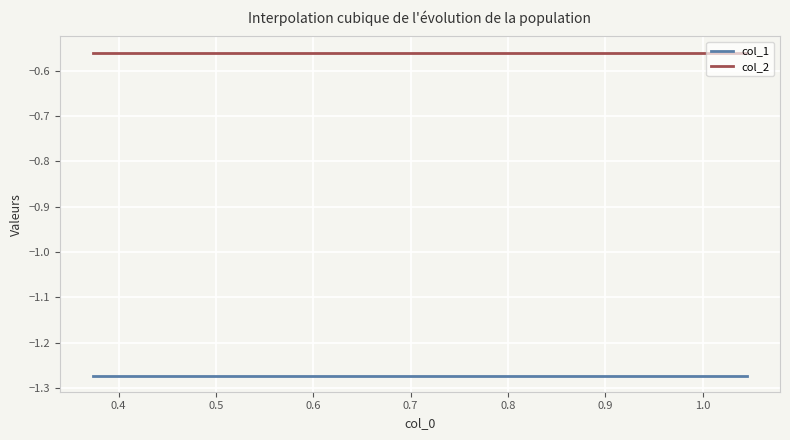

What is the sum of all col_1 values?

-8.9